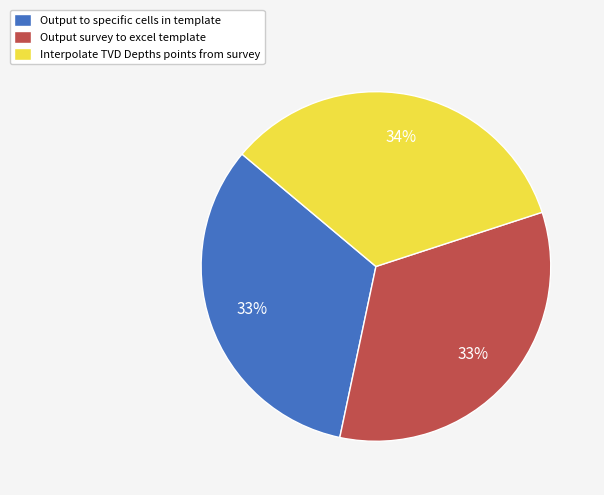

Is Interpolate TVD Depths points from survey the majority of the pie?

No